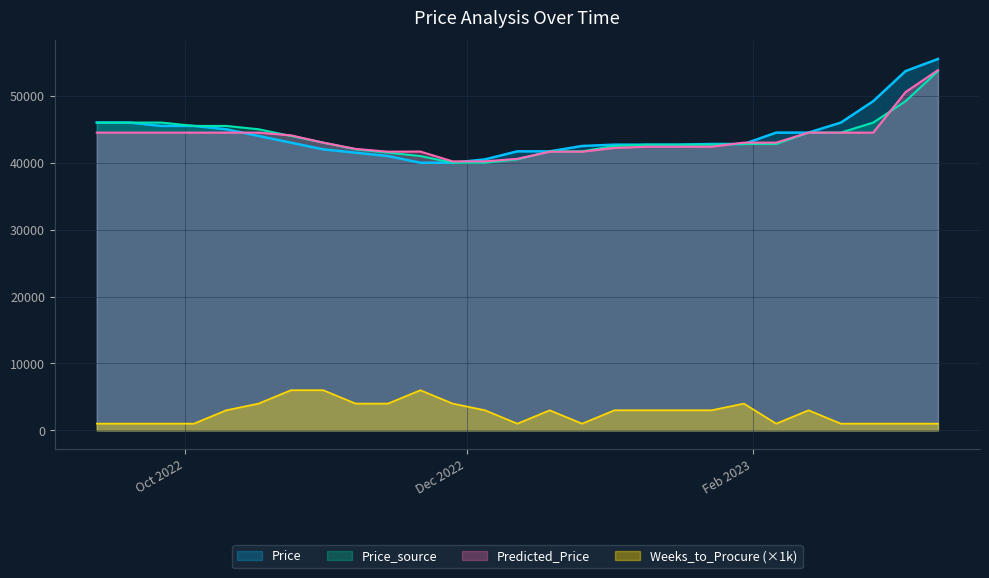

Which category has the highest value across all series?

2023-03-13